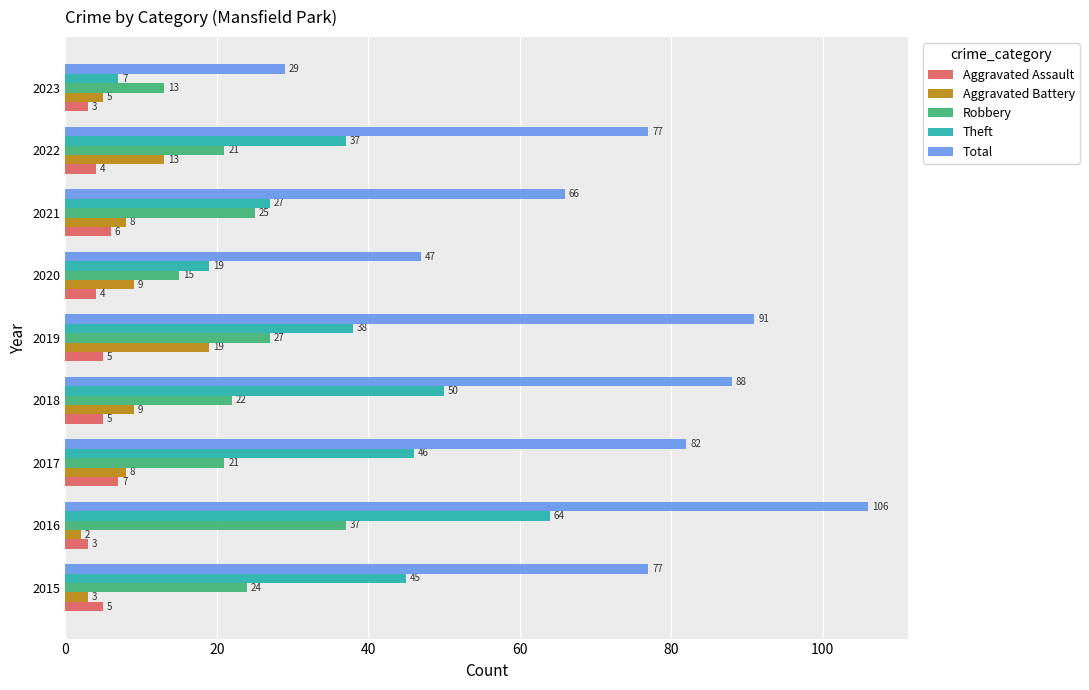

At how many categories does at least one series exceed 39?

8